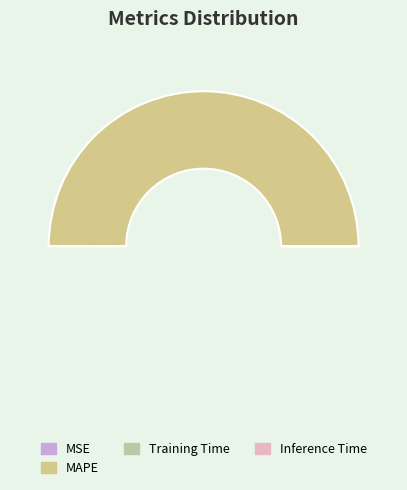

The SMAPE slice represents 0% of the pie. True or false?

True